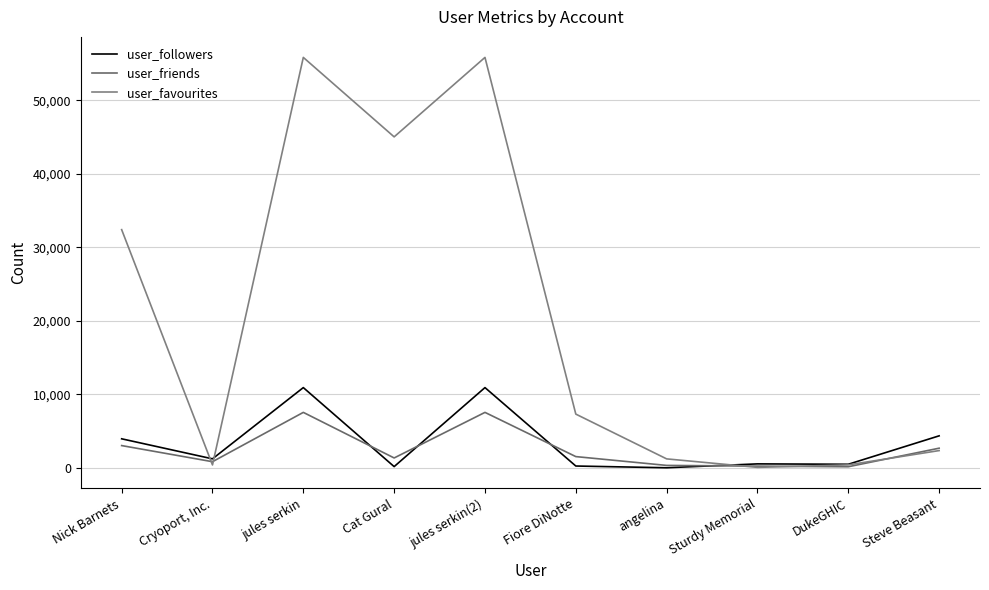

At which category does the chart reach its peak across all series?

jules serkin